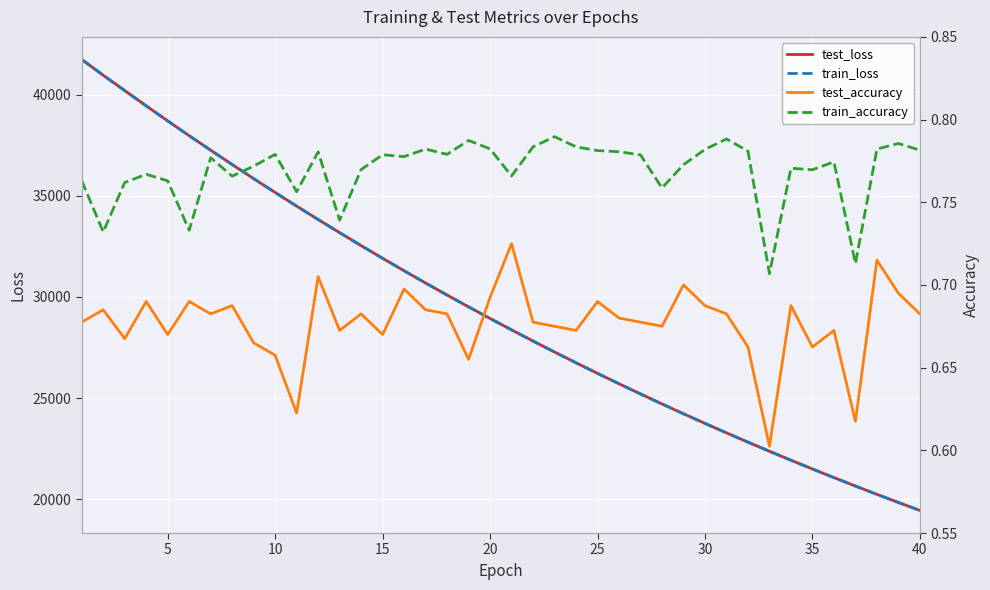

Reading right to left, extract all data points from this chart.

test_loss: 19442.0	19837.0	20238.7	20648.9	21067.3	21492.1	21926.7	22368.5	22818.5	23277.9	23745.3	24221.6	24706.5	25201.9	25705.2	26218.8	26741.5	27273.9	27817.0	28369.4	28932.4	29506.0	30090.1	30685.3	31290.3	31907.4	32535.2	33175.0	33824.7	34486.8	35161.0	35845.0	36543.3	37249.7	37969.1	38700.2	39443.4	40199.6	40955.8	41737.2
train_loss: 19441.1	19836.1	20238.2	20648.1	21066.5	21491.3	21925.8	22367.6	22817.7	23276.8	23744.3	24220.9	24705.8	25200.9	25704.3	26217.8	26740.6	27273.0	27816.0	28368.8	28931.4	29505.0	30089.1	30684.3	31289.5	31906.2	32534.3	33173.6	33823.6	34485.4	35159.5	35844.0	36541.6	37248.1	37967.4	38698.7	39440.9	40196.2	40953.7	41730.2
test_accuracy: 0.7	0.7	0.7	0.6	0.7	0.7	0.7	0.6	0.7	0.7	0.7	0.7	0.7	0.7	0.7	0.7	0.7	0.7	0.7	0.7	0.7	0.7	0.7	0.7	0.7	0.7	0.7	0.7	0.7	0.6	0.7	0.7	0.7	0.7	0.7	0.7	0.7	0.7	0.7	0.7
train_accuracy: 0.8	0.8	0.8	0.7	0.8	0.8	0.8	0.7	0.8	0.8	0.8	0.8	0.8	0.8	0.8	0.8	0.8	0.8	0.8	0.8	0.8	0.8	0.8	0.8	0.8	0.8	0.8	0.7	0.8	0.8	0.8	0.8	0.8	0.8	0.7	0.8	0.8	0.8	0.7	0.8